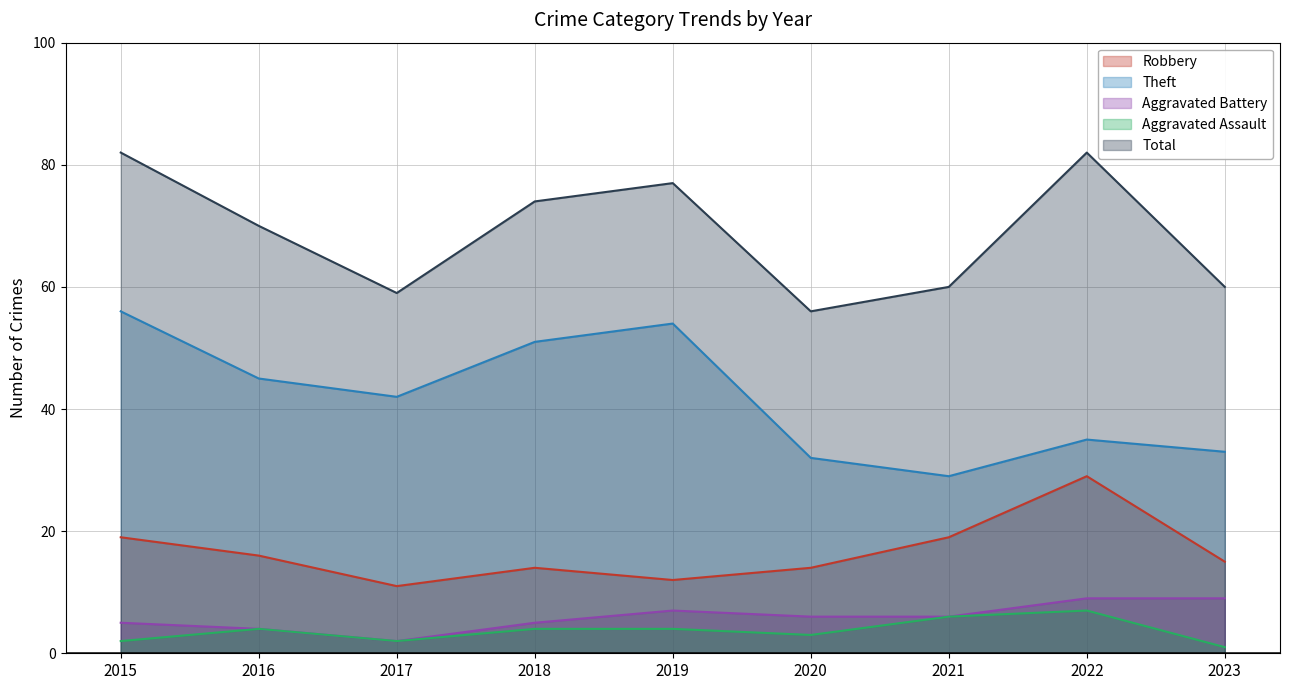

The value of Robbery at 2021 is 19. True or false?

True